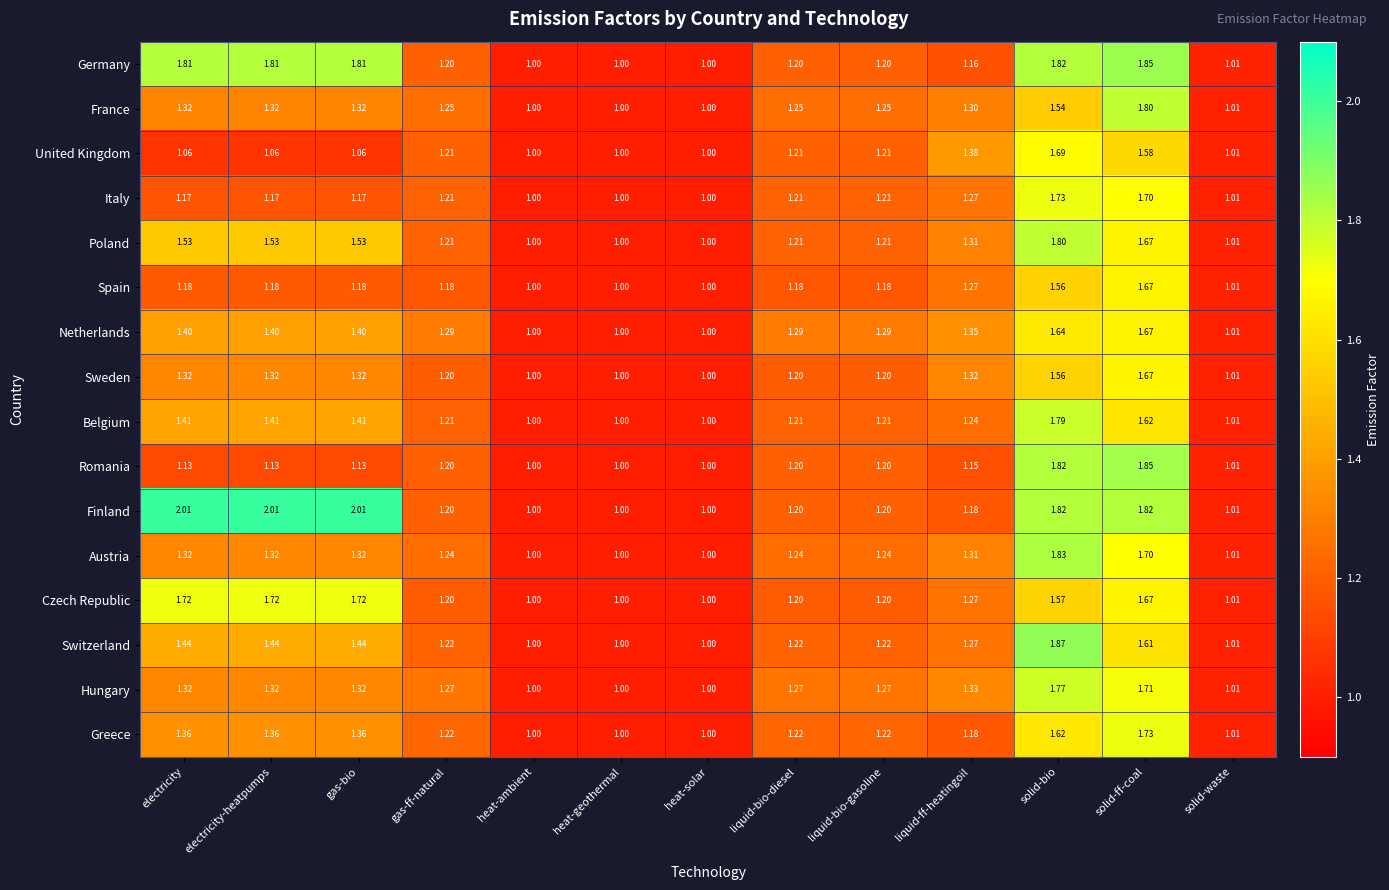

What is the total value across all series at solid-waste?

16.2